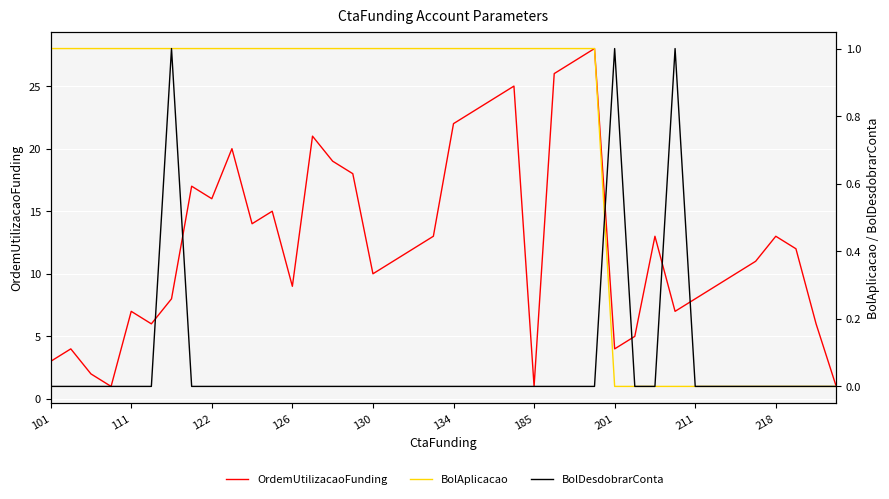

What is the maximum value shown in the chart?

28